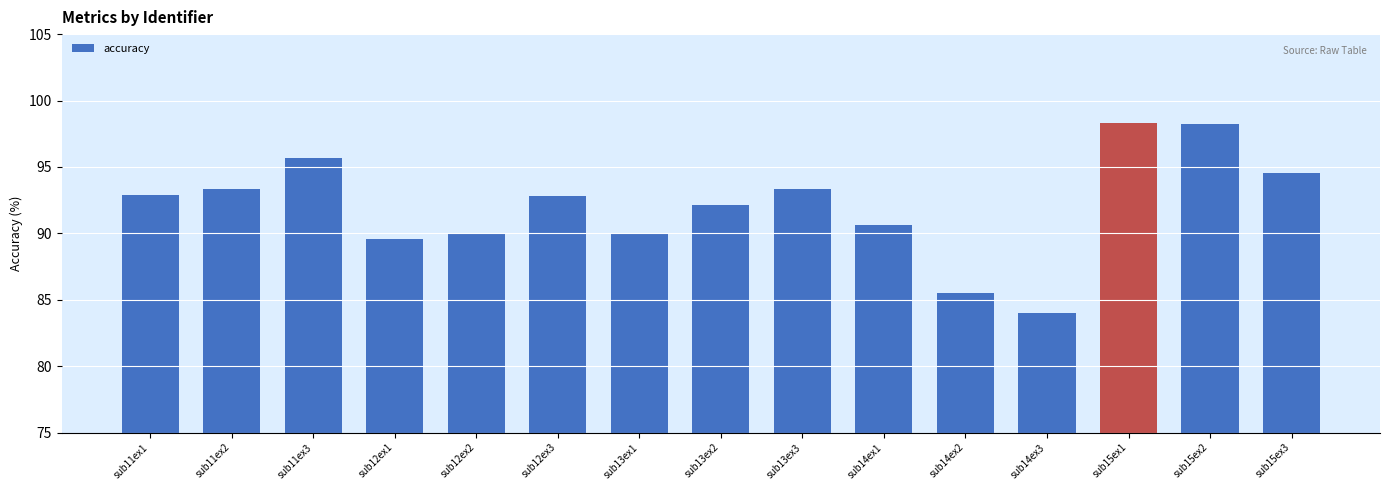

Is it true that the value at sub15ex1 is 170.1?

False